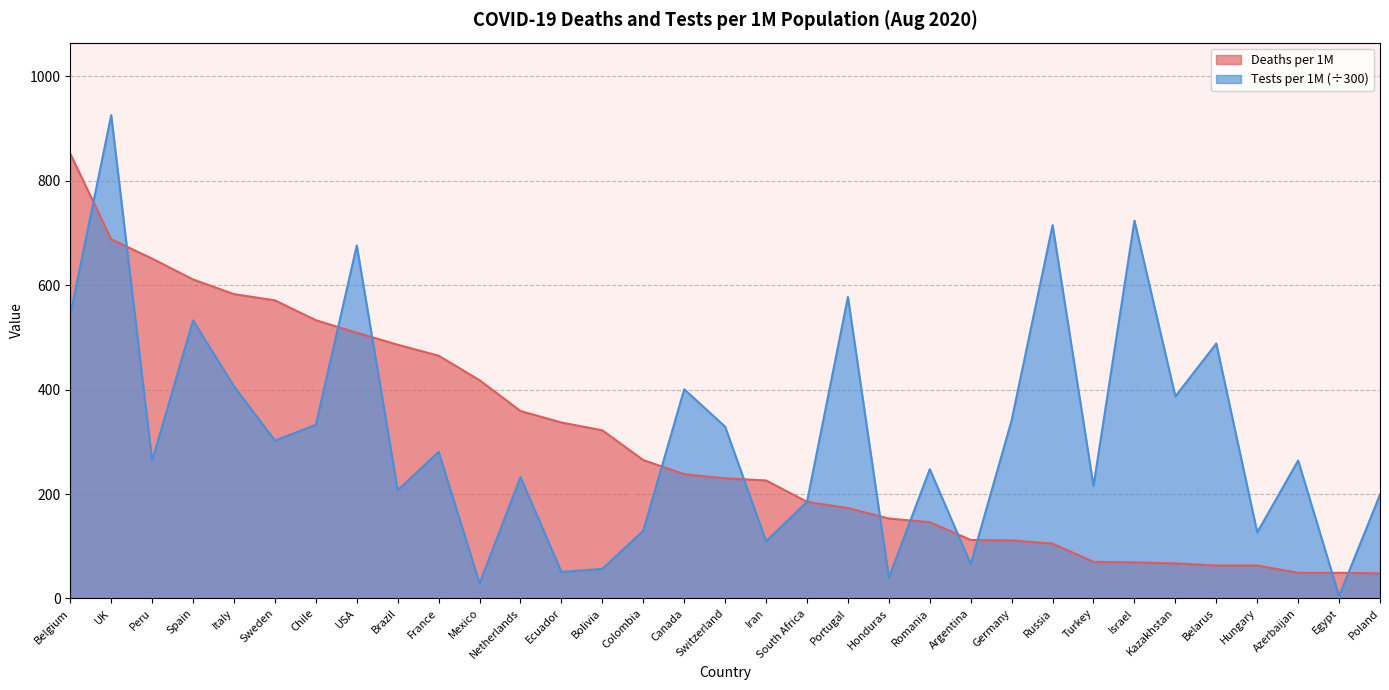

How many interior local valleys does the Tests per 1M series have?

12